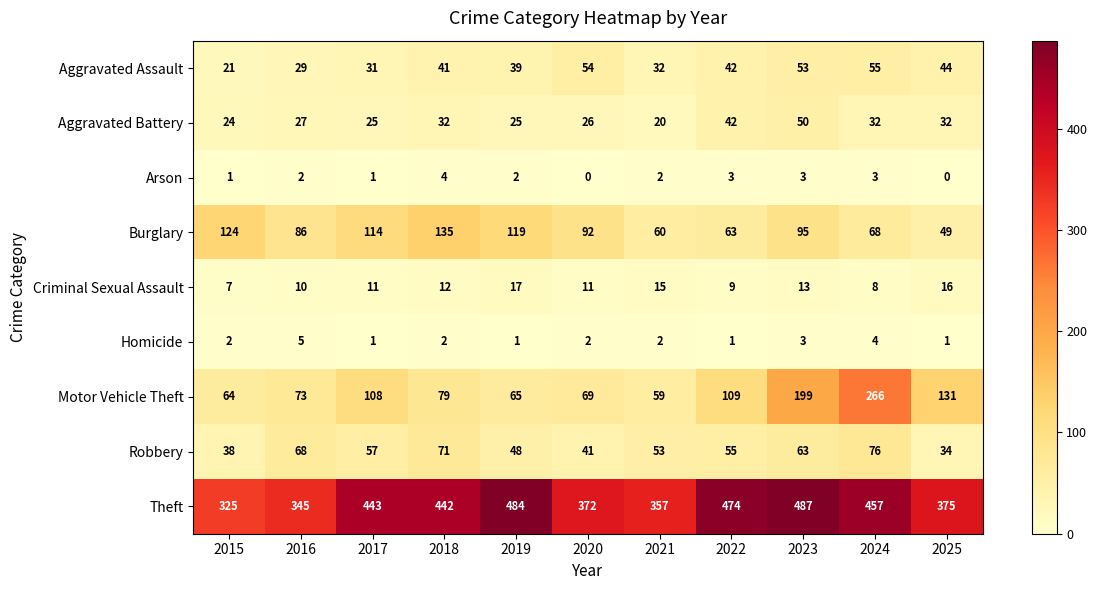

What is the difference between the maximum and minimum values in the Aggravated Battery series?

30